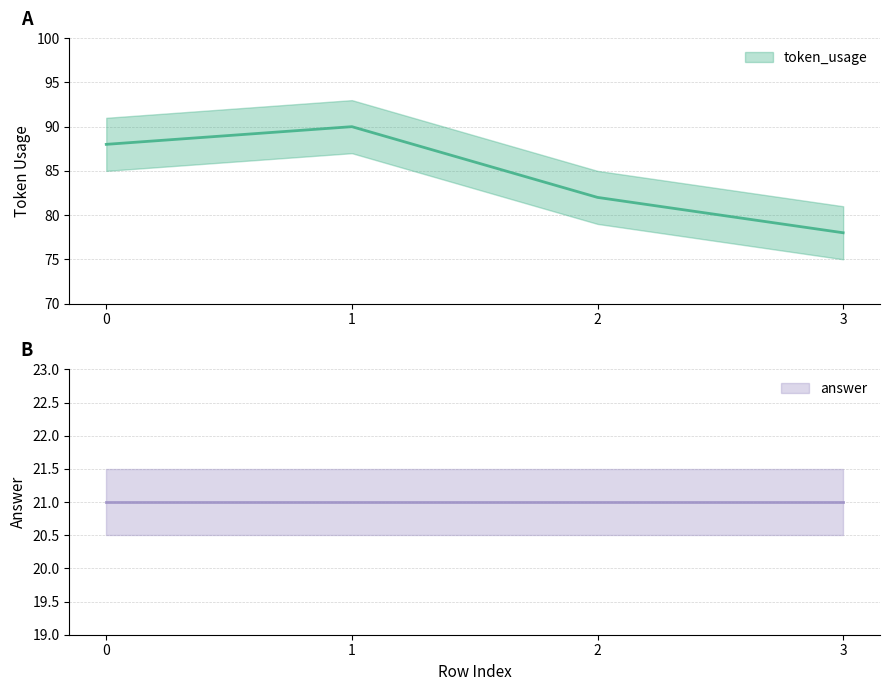

Reading left to right, what are all the values shown in this chart?

0=88	1=90	2=82	3=78